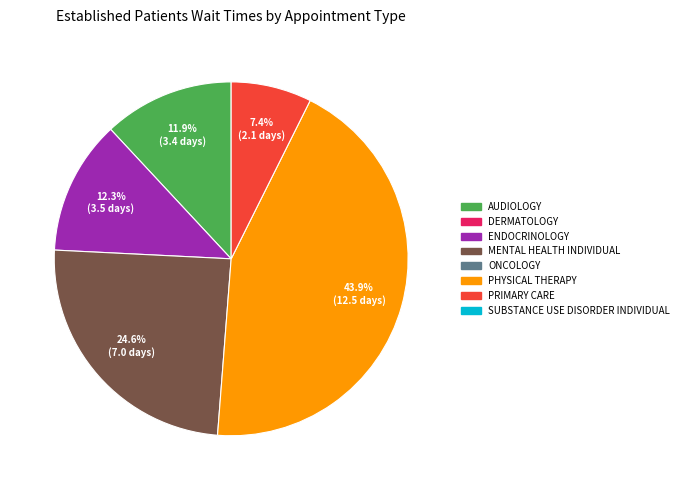

Is there any slice that represents more than half of the pie?

No